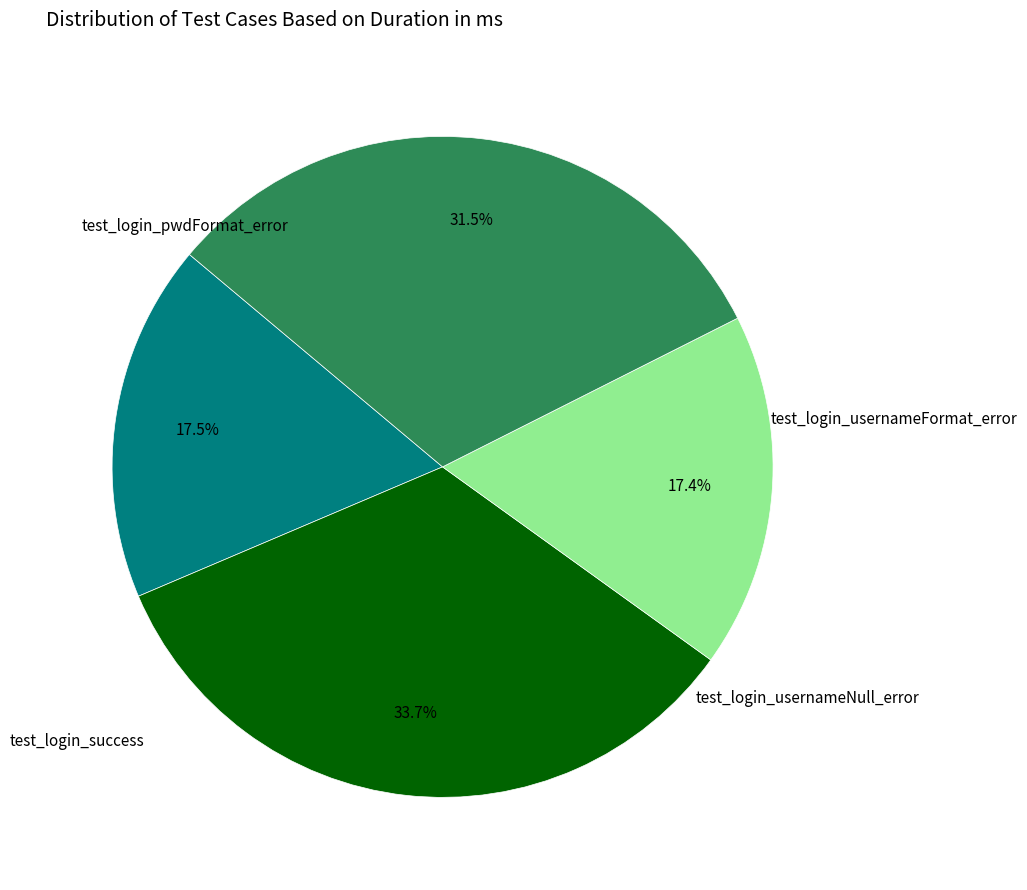

How many segments does this pie chart have?

4